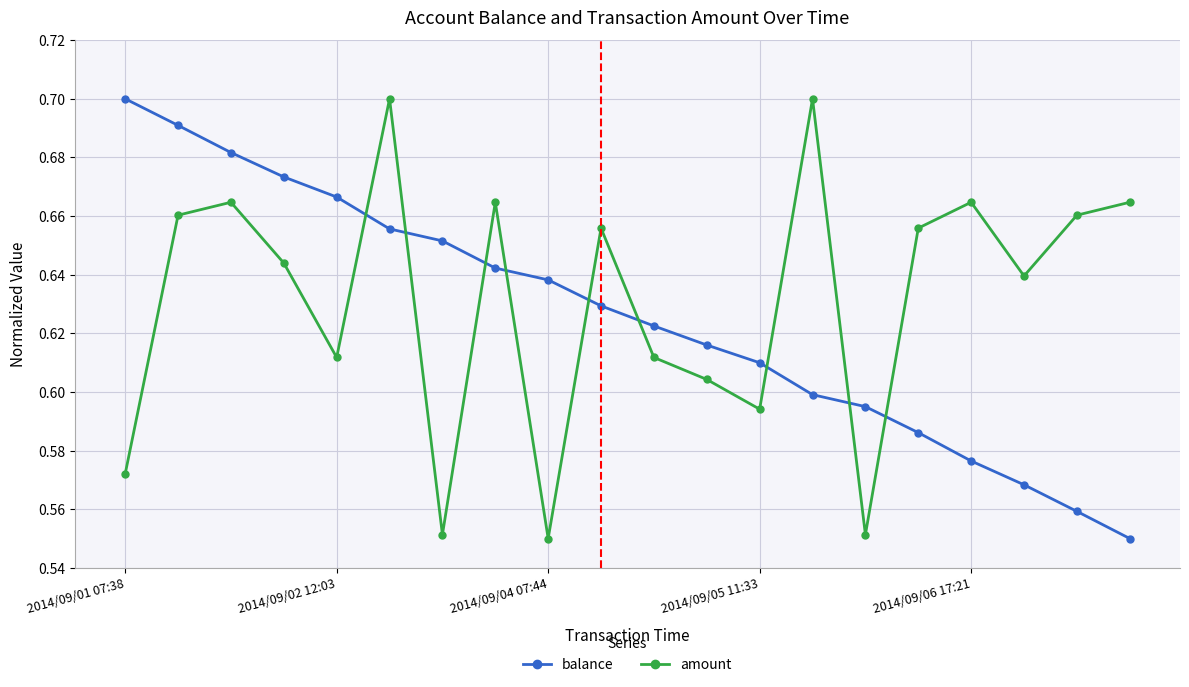

At how many categories does at least one series exceed 0?

20